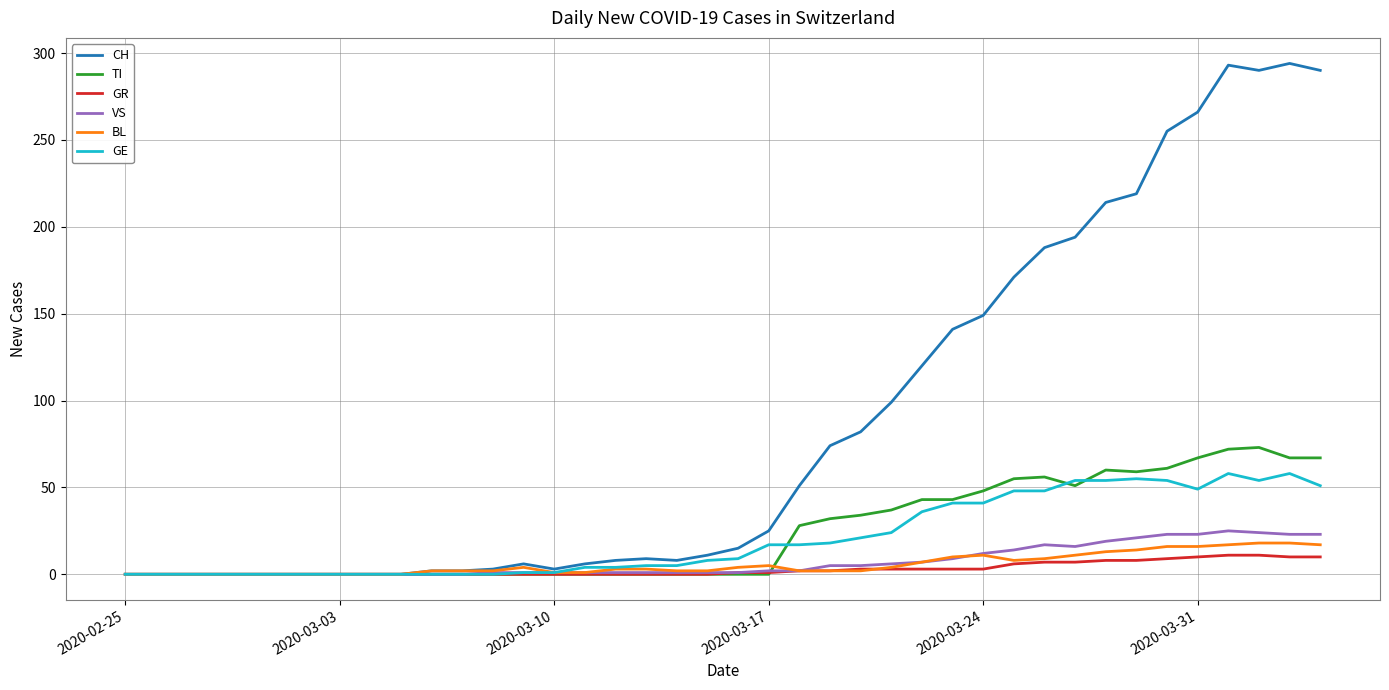

Which series has the largest range (max minus min)?

CH